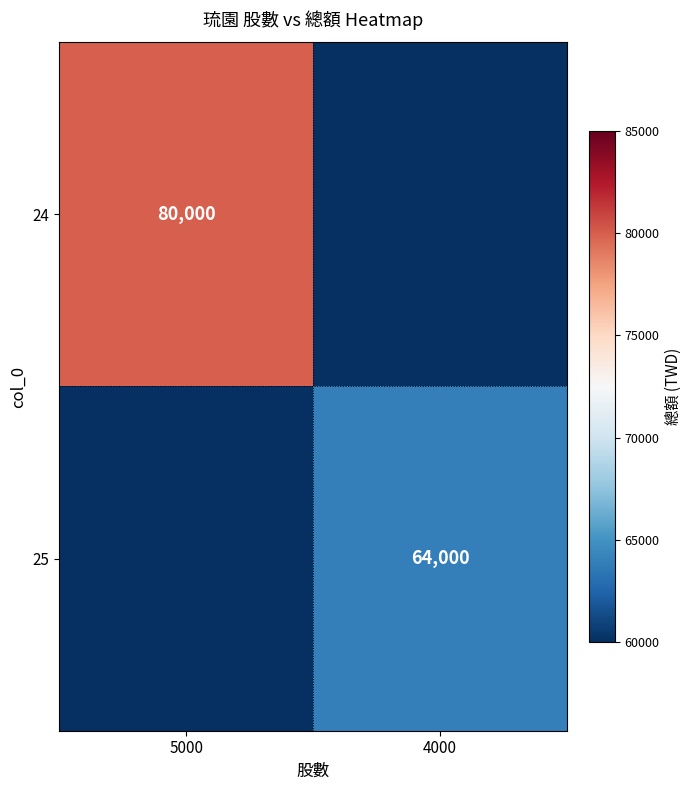

True or false: 24 has a value of 32809 at 5000.

False